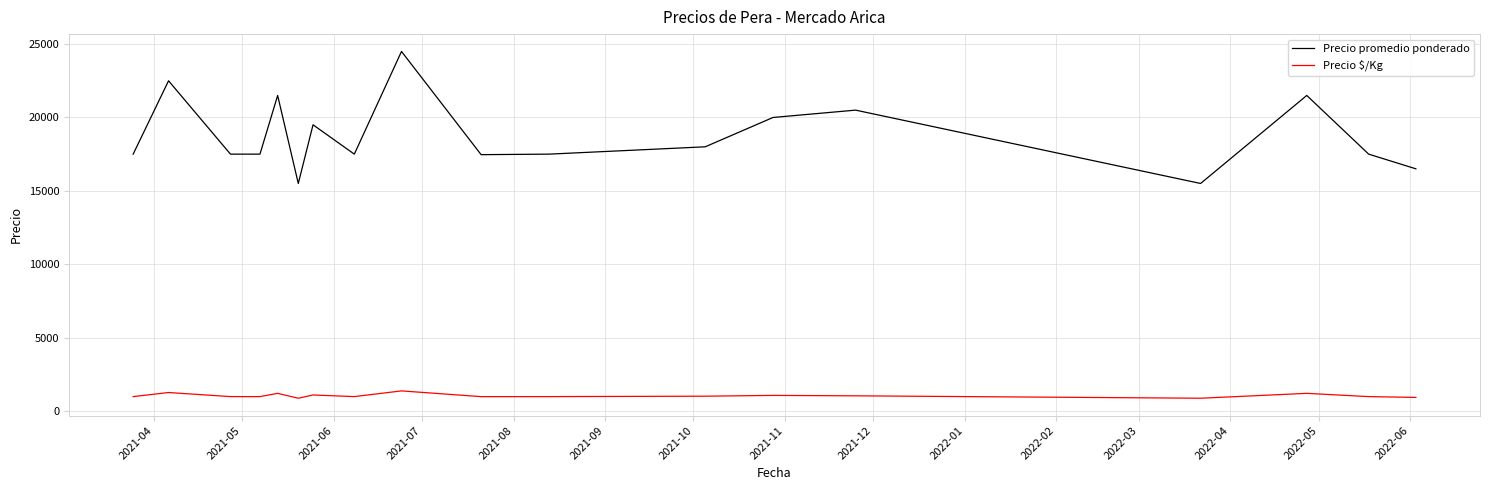

True or false: Precio $/Kg and Precio promedio ponderado intersect in this chart.

False